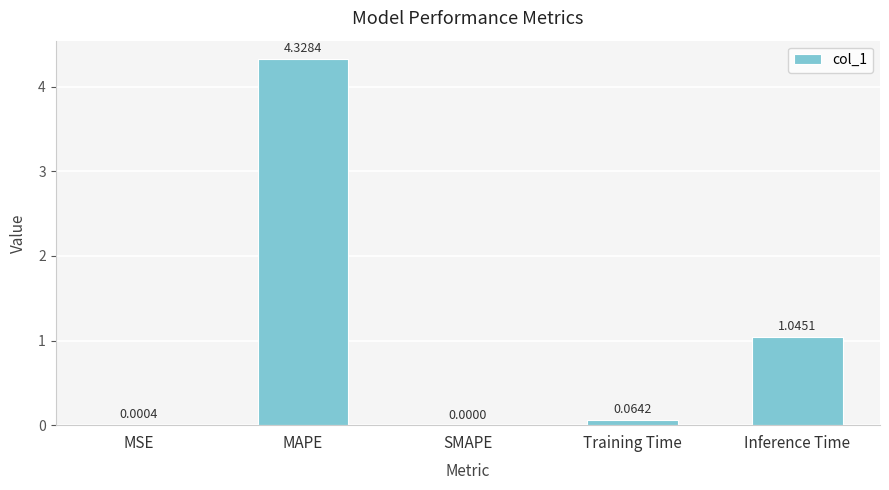

Count the number of categories in the chart.

5